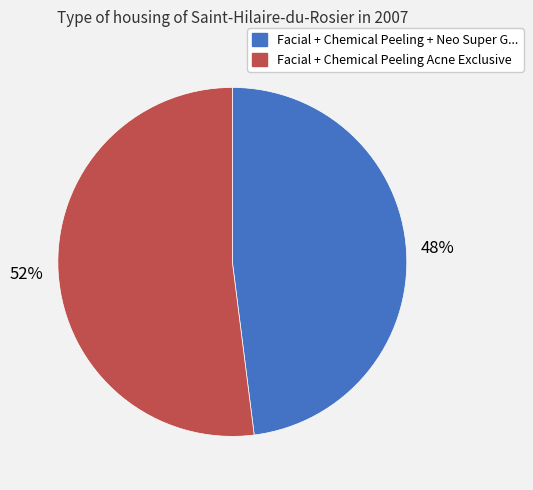

Does any single category account for the majority?

Yes